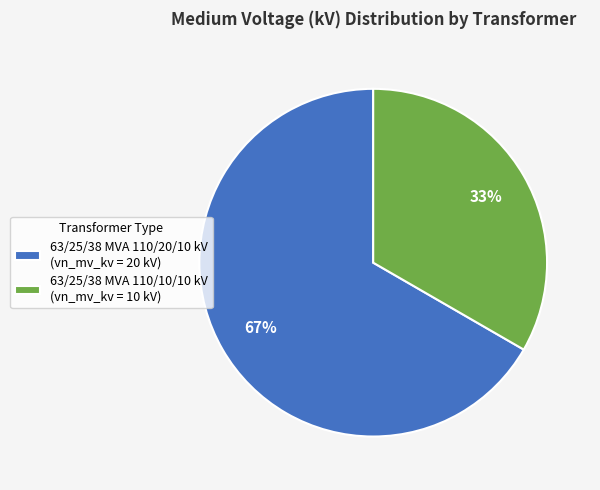

What is the largest slice in the pie chart?

63/25/38 MVA 110/20/10 kV